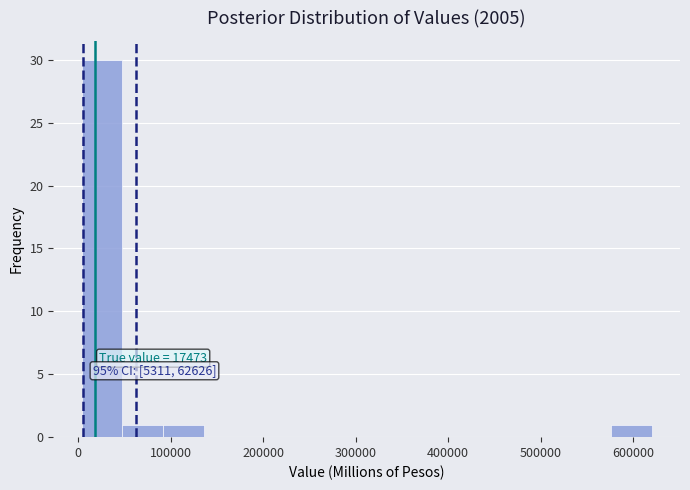

Over which range of the x-axis is the bar tallest?

0 to 50000